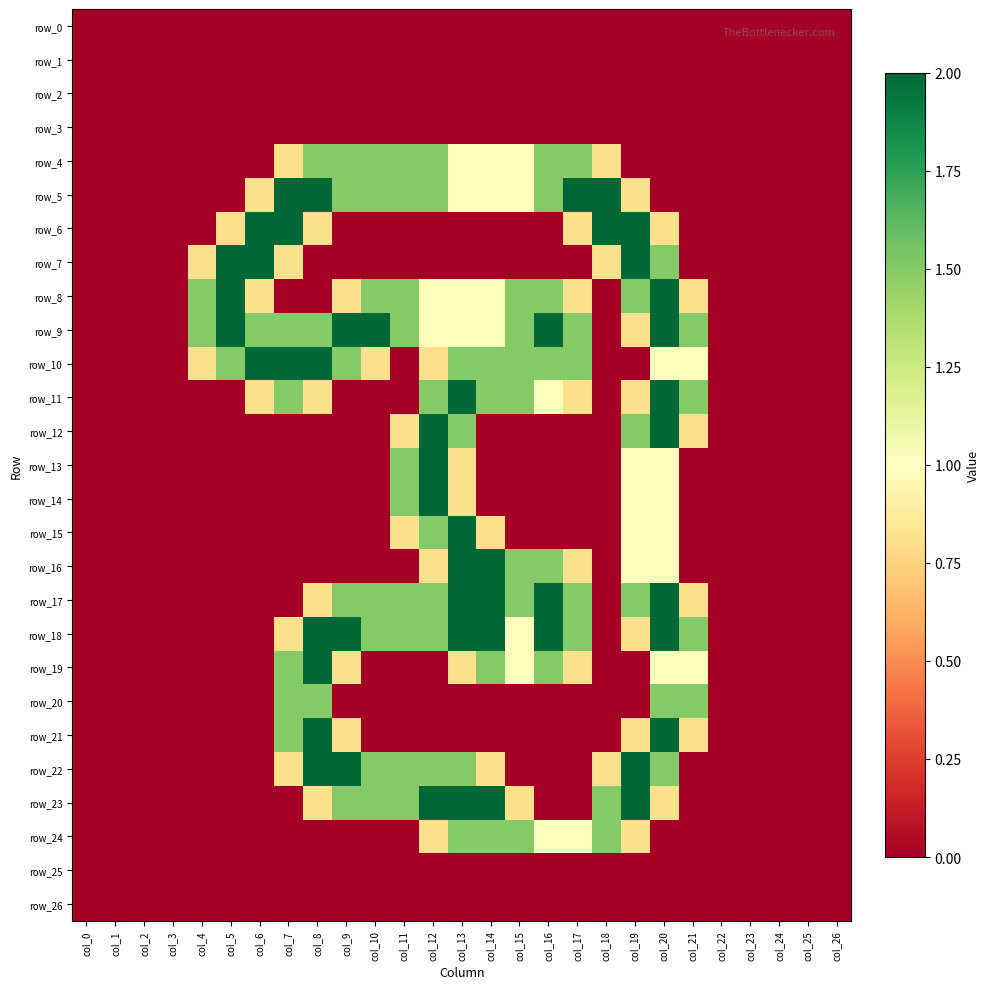

What is the sum of all row_15 values?

7.1